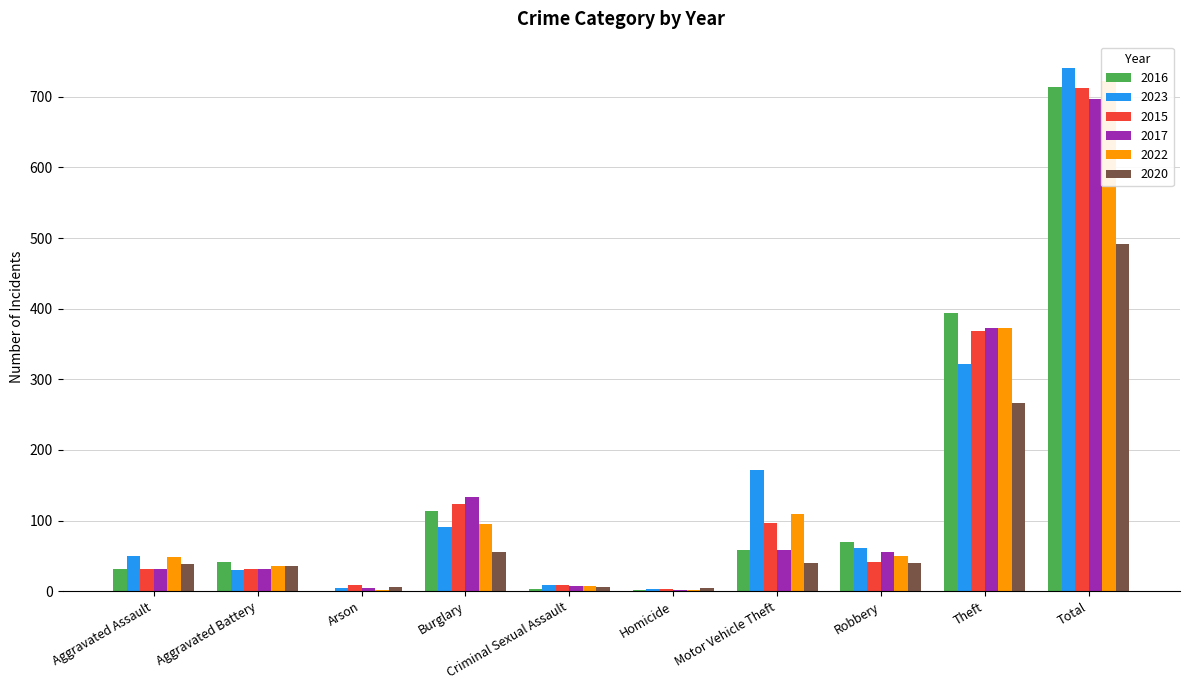

At which label does 2023 reach its minimum?

Homicide